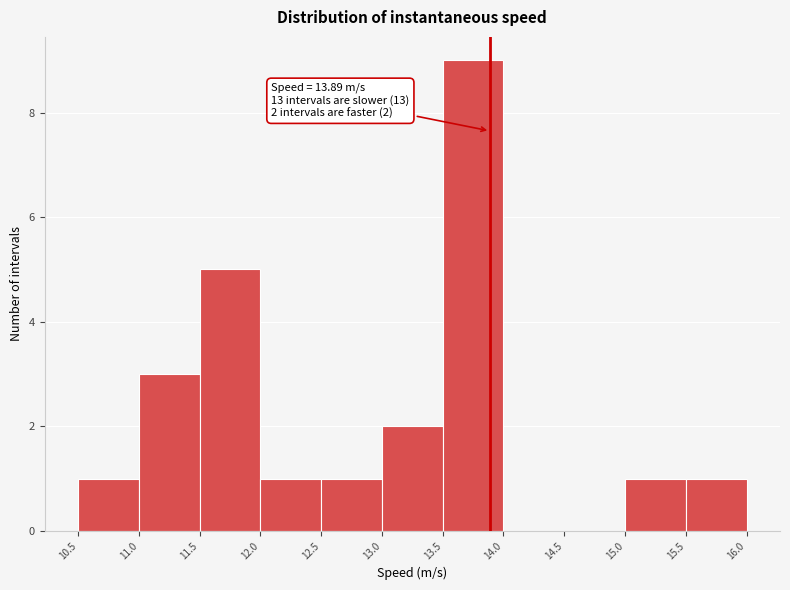

Over which range of the x-axis is the bar tallest?

13.5 to 14.0